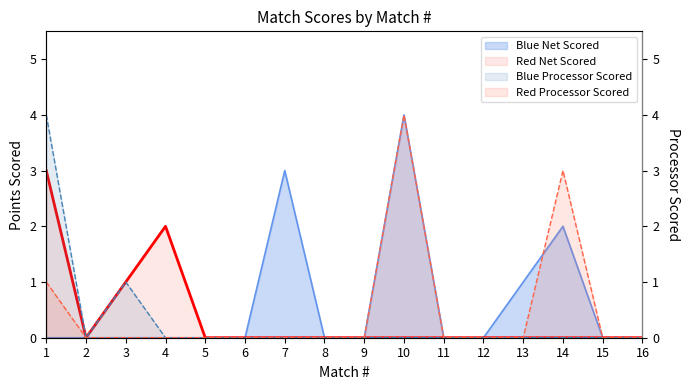

What are all the series names shown in the legend?

Blue Net Scored, Red Net Scored, Blue Processor Scored, Red Processor Scored